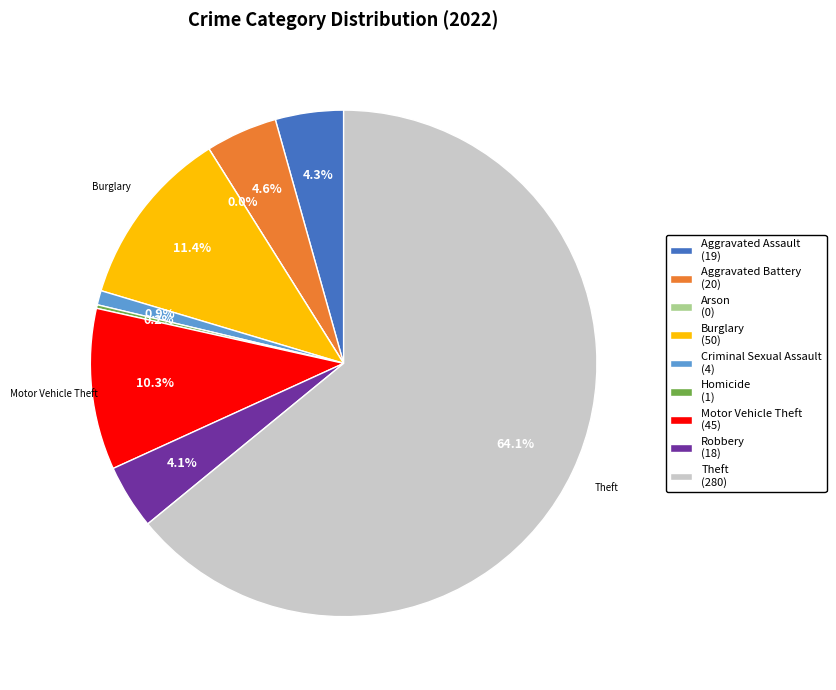

True or false: Arson accounts for 0% of the total.

True